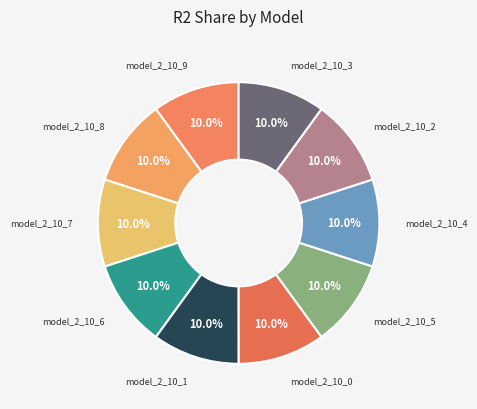

Is there any slice that represents more than half of the pie?

No